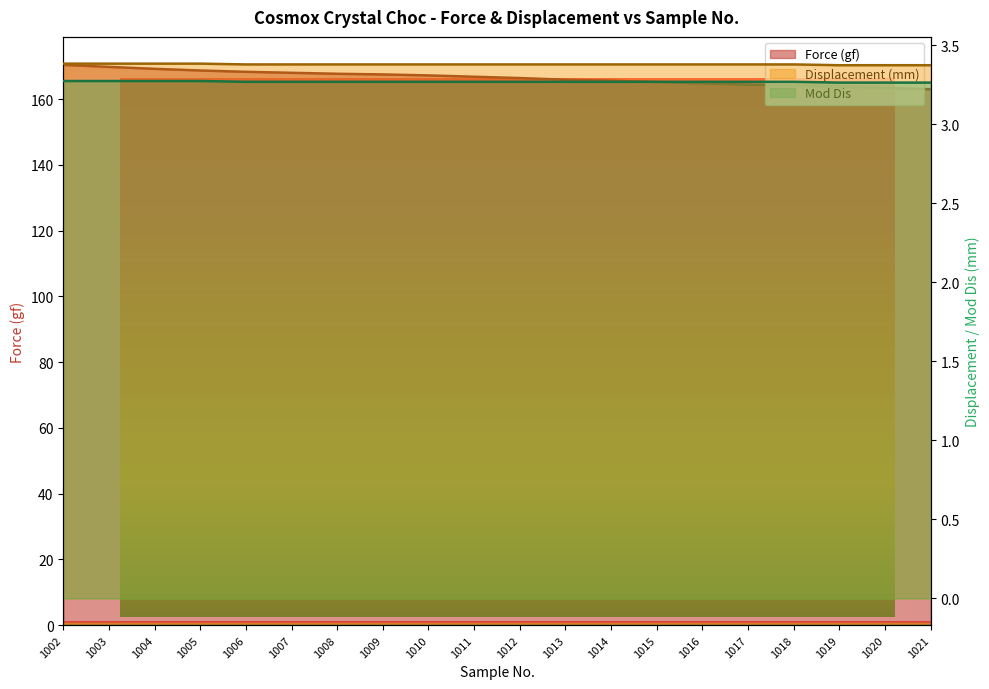

True or false: Force (gf) and Displacement (mm) intersect in this chart.

False